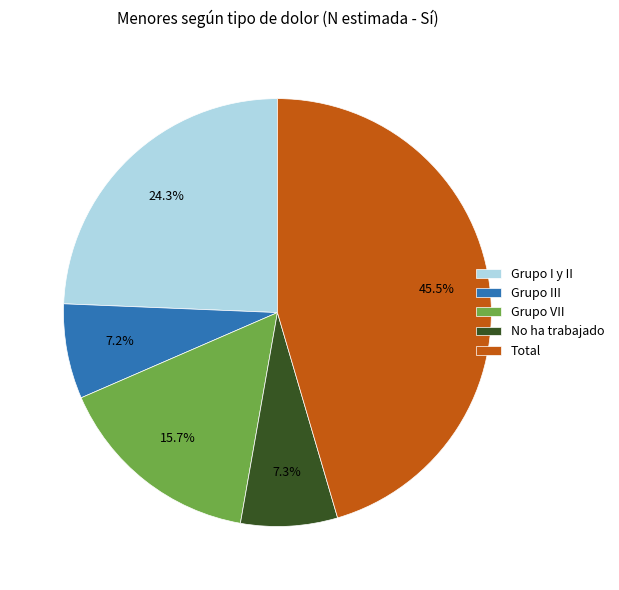

Is there a majority slice in this chart?

No